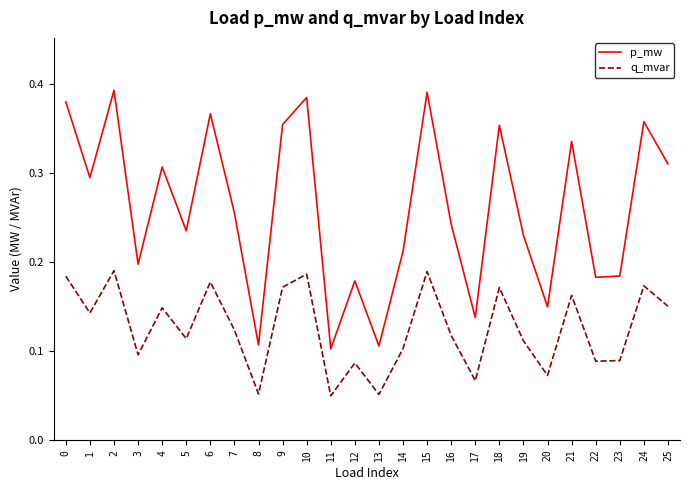

True or false: q_mvar and p_mw cross at least once.

False